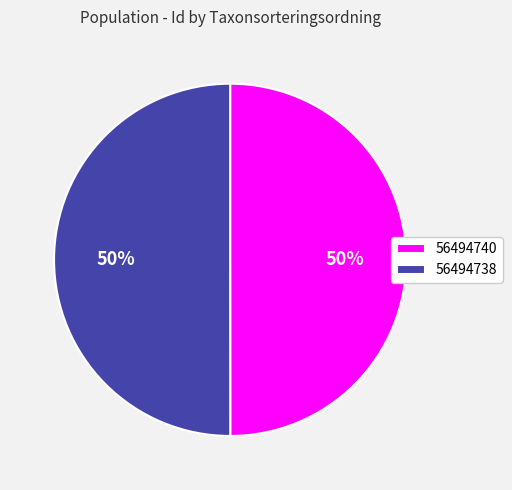

How many segments does this pie chart have?

2